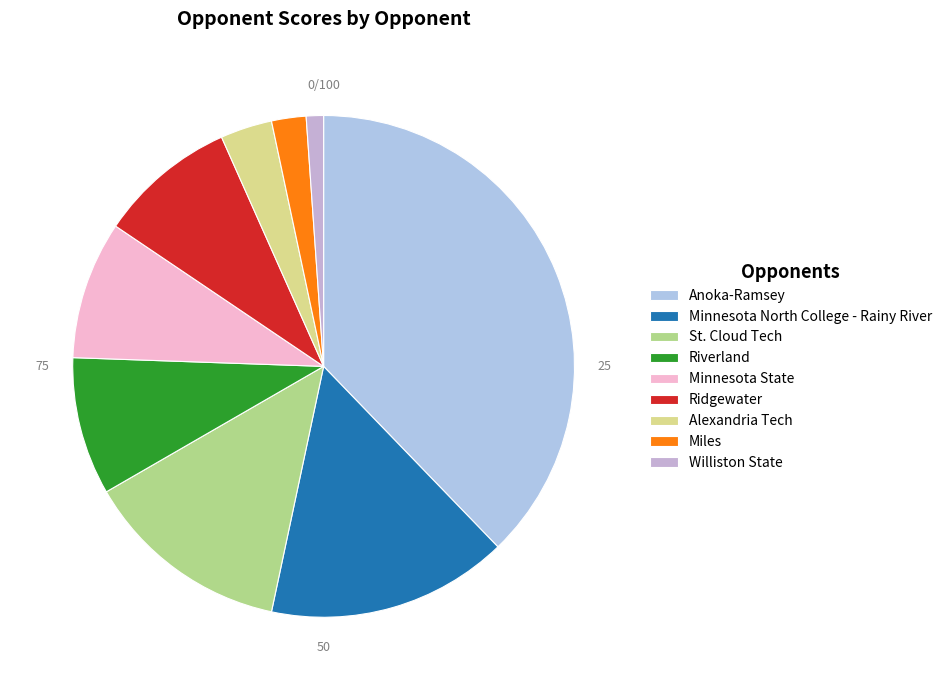

How many slices are in this pie chart?

9